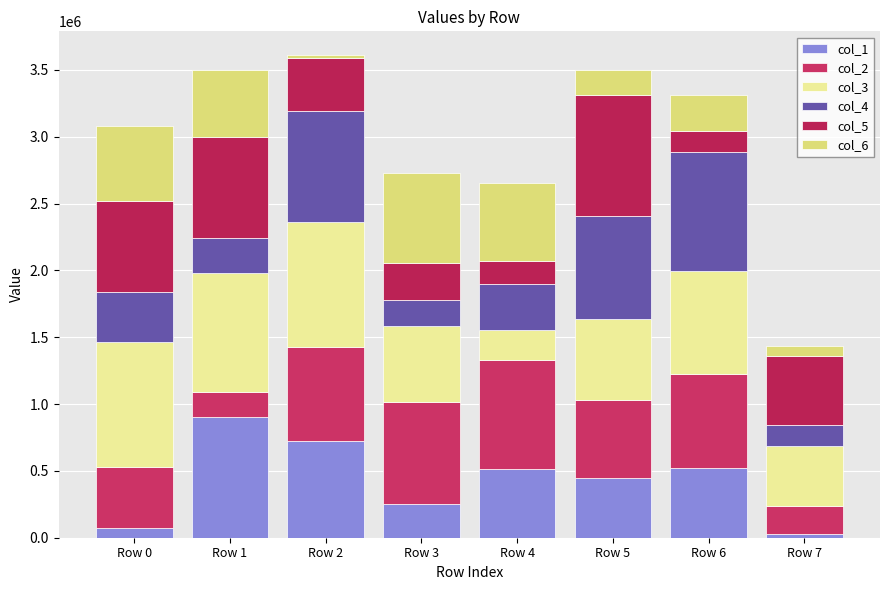

What is the difference between the col_4 values at Row 3 and Row 0?

179511